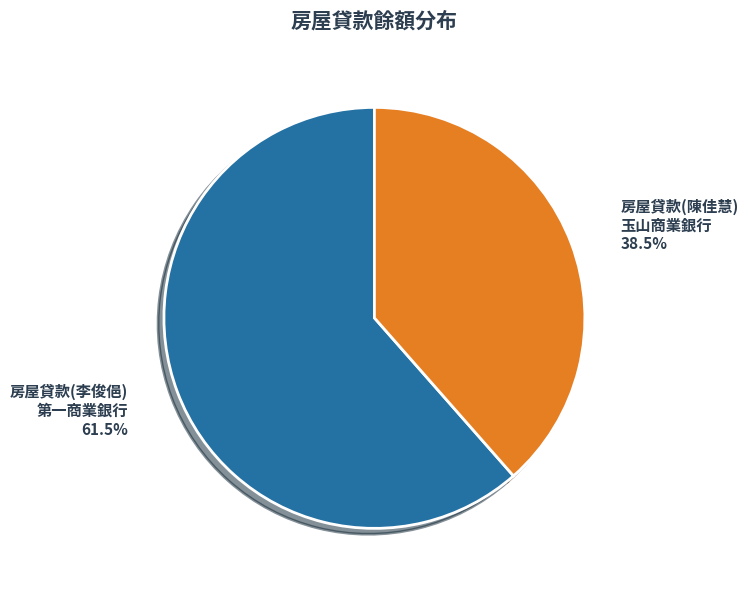

What is the largest slice in the pie chart?

房屋貸款(李俊俋) 第一商業銀行